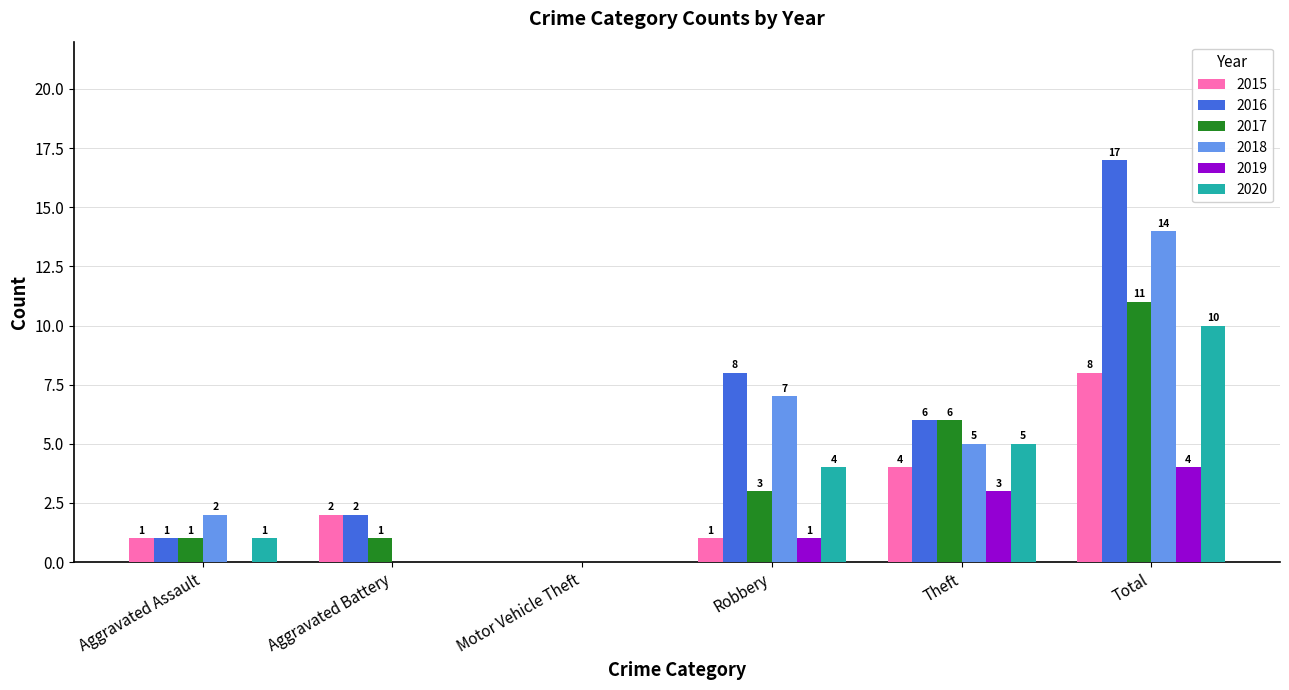

The 2015 series shows 2 at Total. True or false?

False